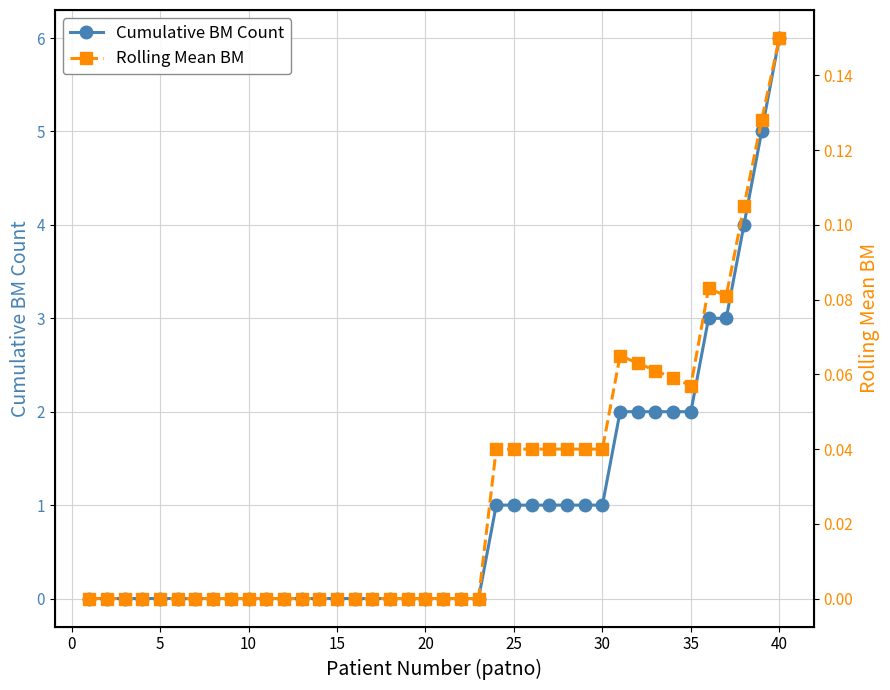

True or false: Cumulative BM Count has a value of 0.0 at 10.

True